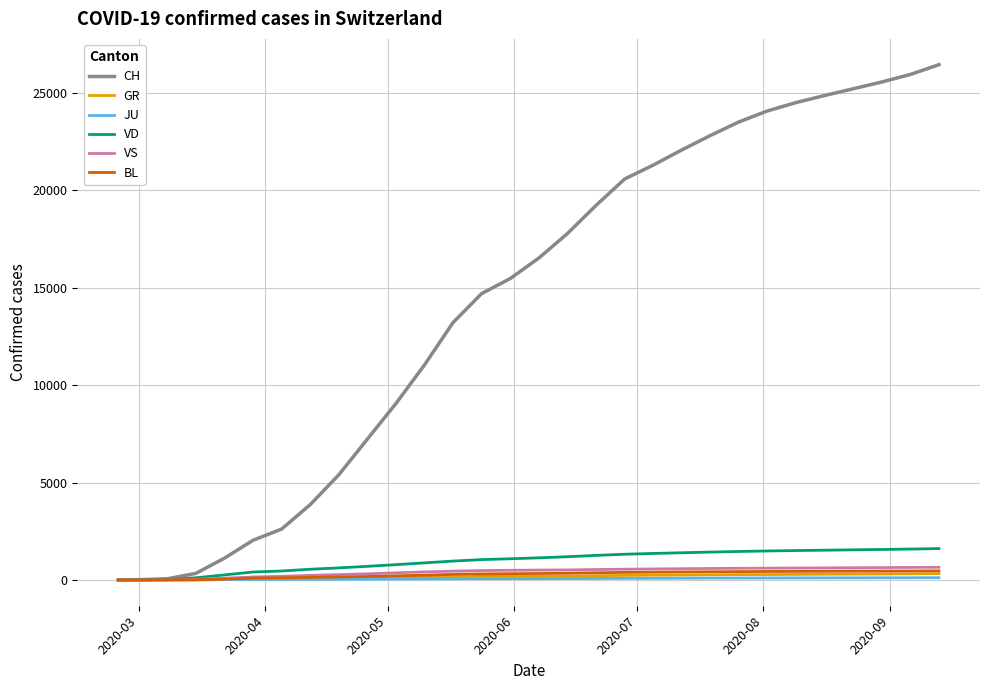

Which series has the largest total across all categories?

CH